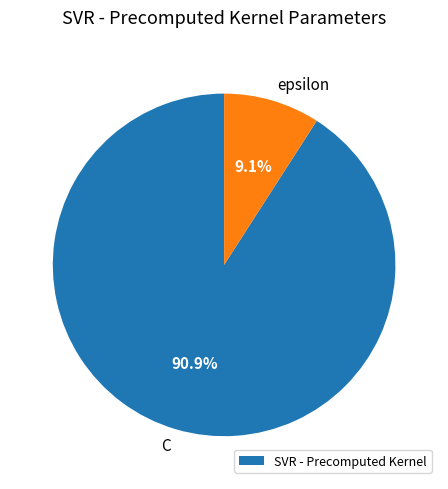

Does any single category account for the majority?

Yes